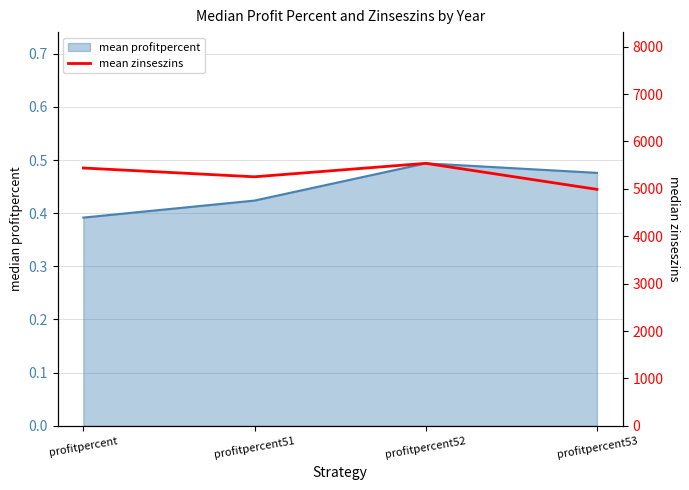

How many lines are shown in the chart?

1